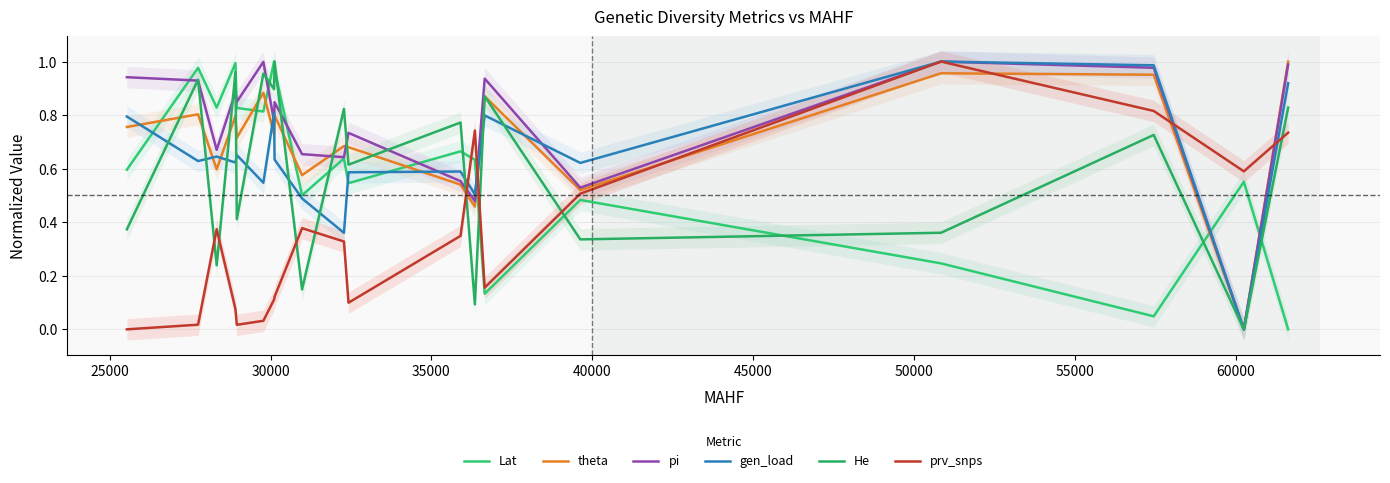

How many interior local valleys does the Lat series have?

6